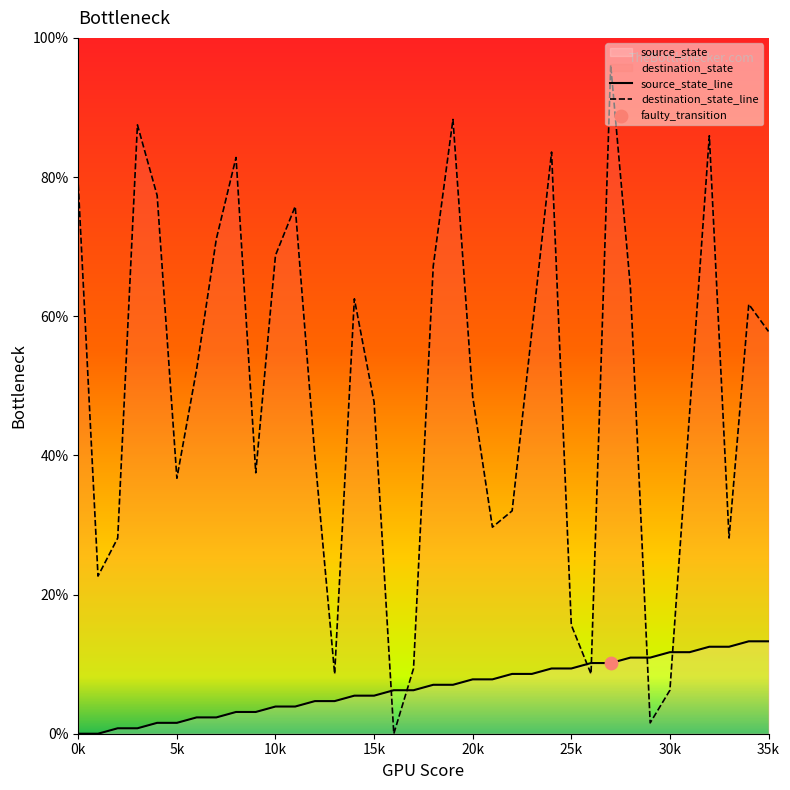

What is the greatest value displayed?

96.1